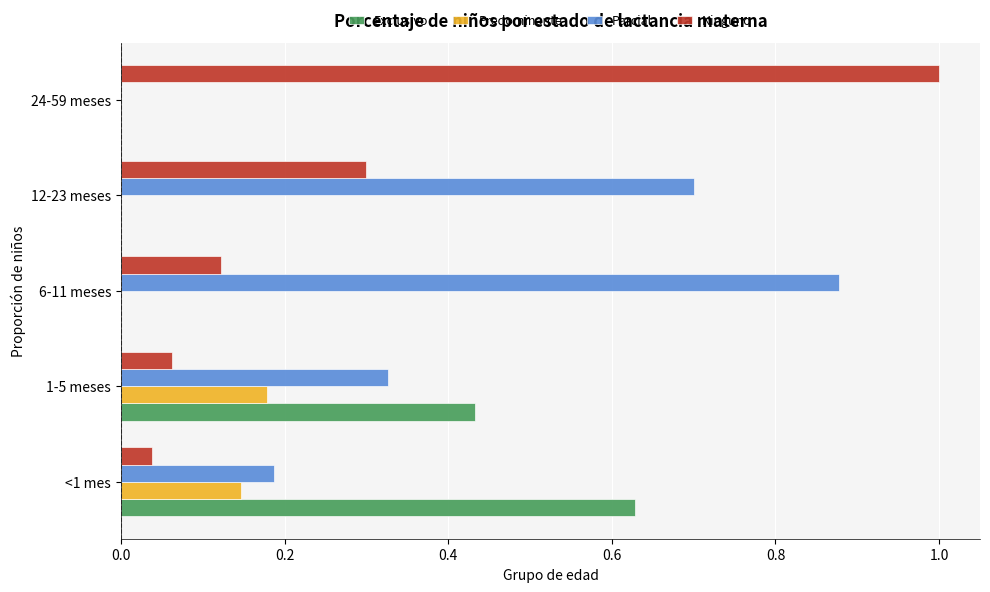

Is it true that Parcial equals 0.7 at 12-23 meses?

True